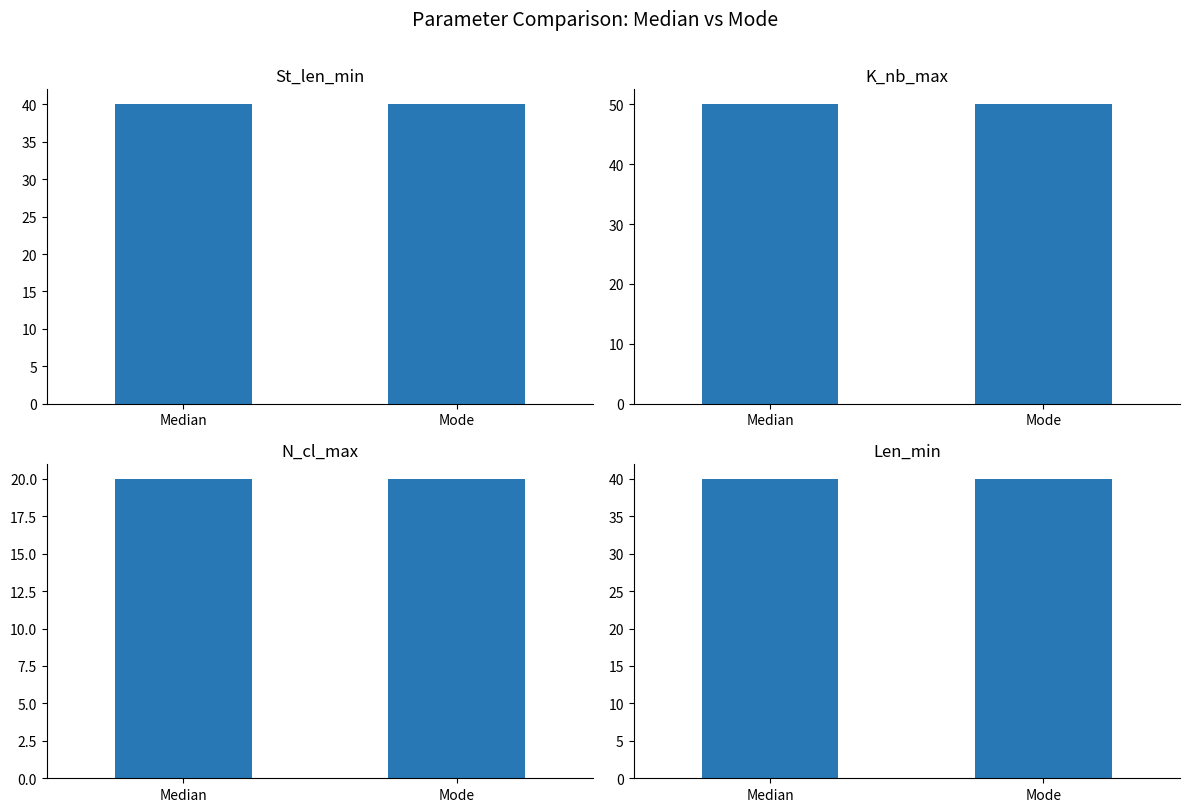

What position from the left is Median?

1